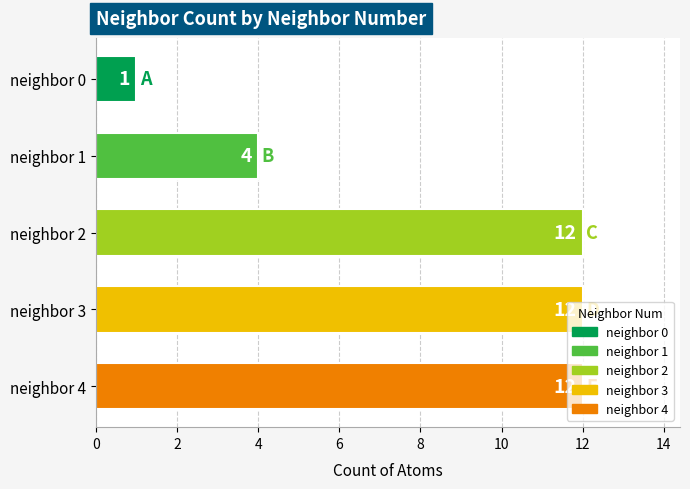

What is the difference between the values at neighbor 4 and neighbor 0?

11